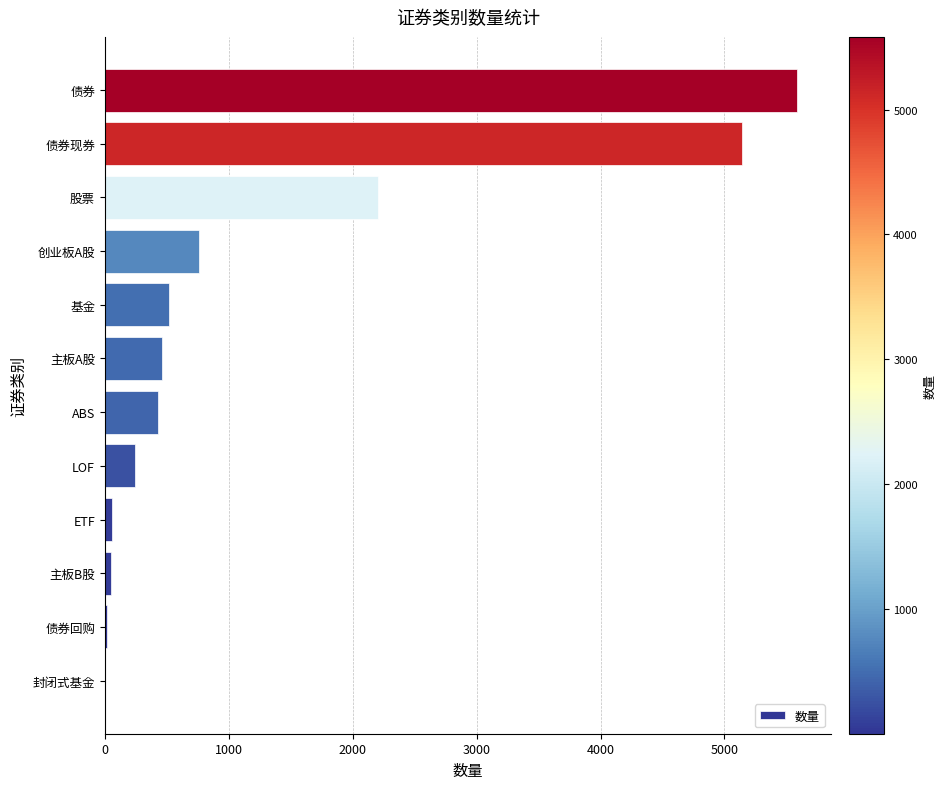

The value at 创业板A股 is 1336. True or false?

False